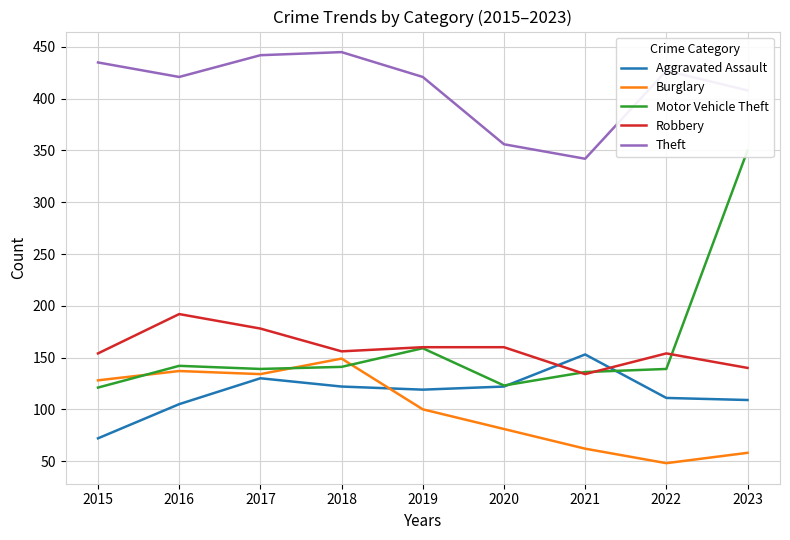

What is the difference between the Aggravated Assault values at 2016 and 2019?

14